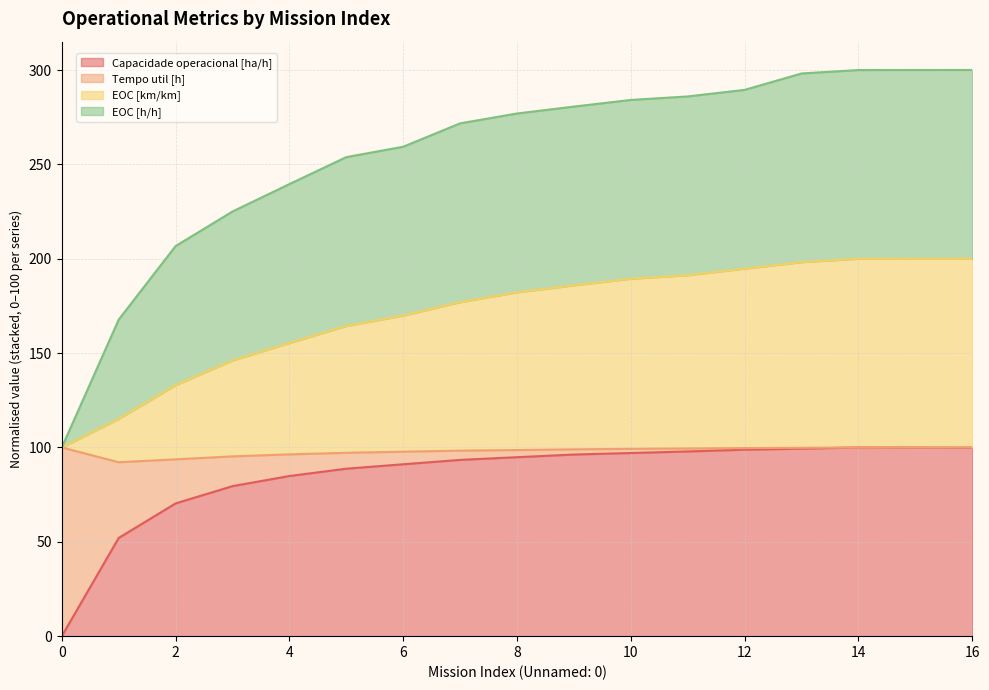

Where is Capacidade operacional [ha/h] nearest to the value 50?

1